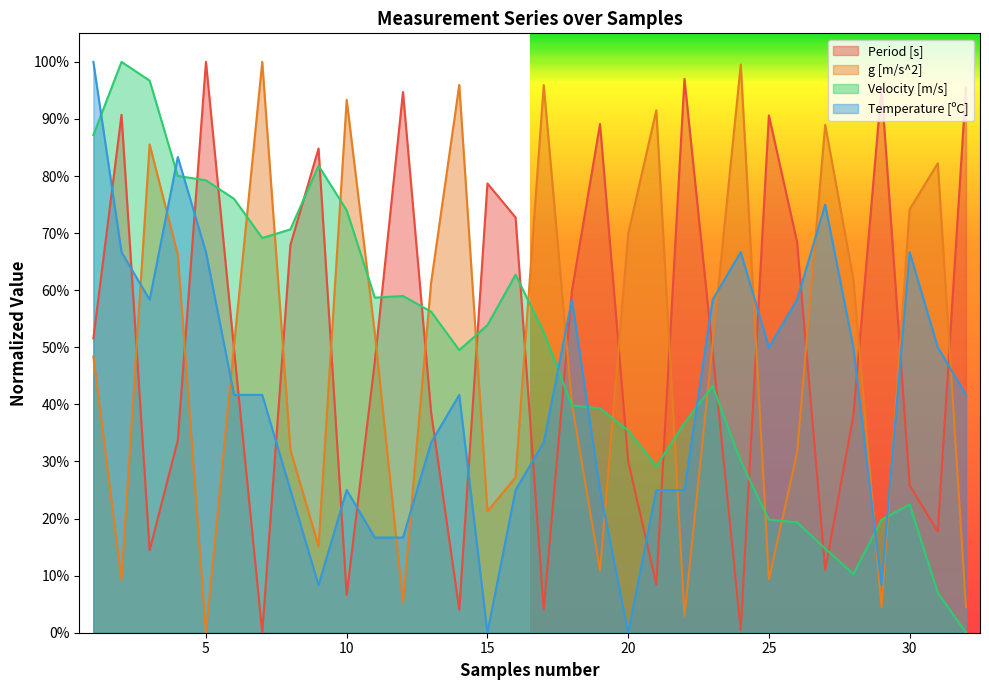

Reading left to right, list all the values displayed in this chart.

Period [s]: 0.5	0.9	0.1	0.3	1.0	0.5	0.0	0.7	0.8	0.1	0.5	0.9	0.4	0.0	0.8	0.7	0.0	0.6	0.9	0.3	0.1	1.0	0.5	0.0	0.9	0.7	0.1	0.4	1.0	0.3	0.2	1.0
g [m/s^2]: 0.5	0.1	0.9	0.7	0.0	0.5	1.0	0.3	0.2	0.9	0.5	0.1	0.6	1.0	0.2	0.3	1.0	0.4	0.1	0.7	0.9	0.0	0.5	1.0	0.1	0.3	0.9	0.6	0.0	0.7	0.8	0.0
Velocity [m/s]: 0.9	1.0	1.0	0.8	0.8	0.8	0.7	0.7	0.8	0.7	0.6	0.6	0.6	0.5	0.5	0.6	0.5	0.4	0.4	0.4	0.3	0.4	0.4	0.3	0.2	0.2	0.1	0.1	0.2	0.2	0.1	0.0
Temperature [ºC]: 1.0	0.7	0.6	0.8	0.7	0.4	0.4	0.2	0.1	0.2	0.2	0.2	0.3	0.4	0.0	0.2	0.3	0.6	0.2	0.0	0.2	0.2	0.6	0.7	0.5	0.6	0.8	0.5	0.1	0.7	0.5	0.4